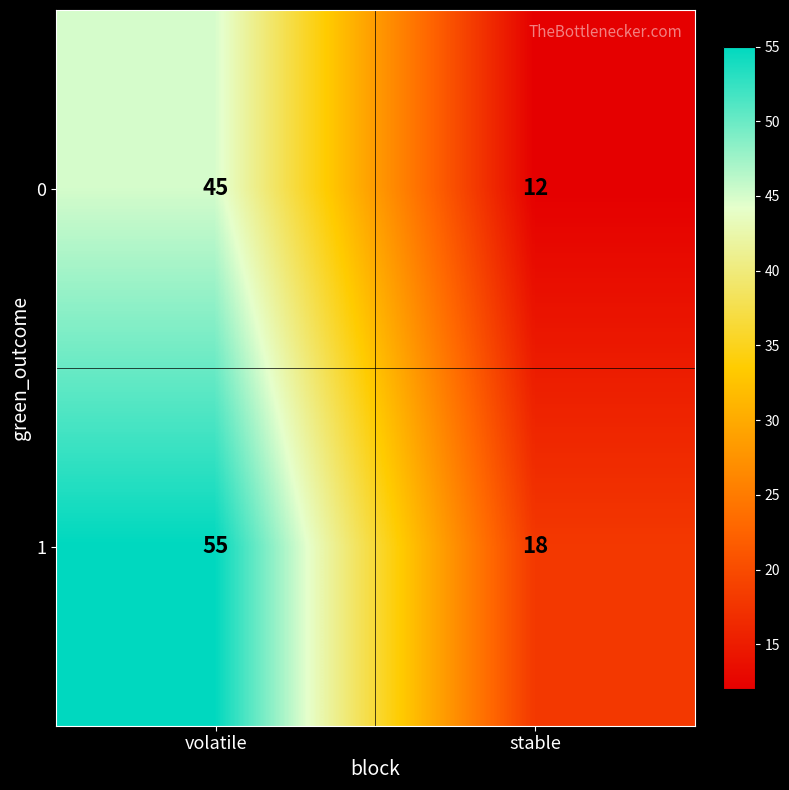

Rank the series at volatile from lowest to highest value.

0, 1